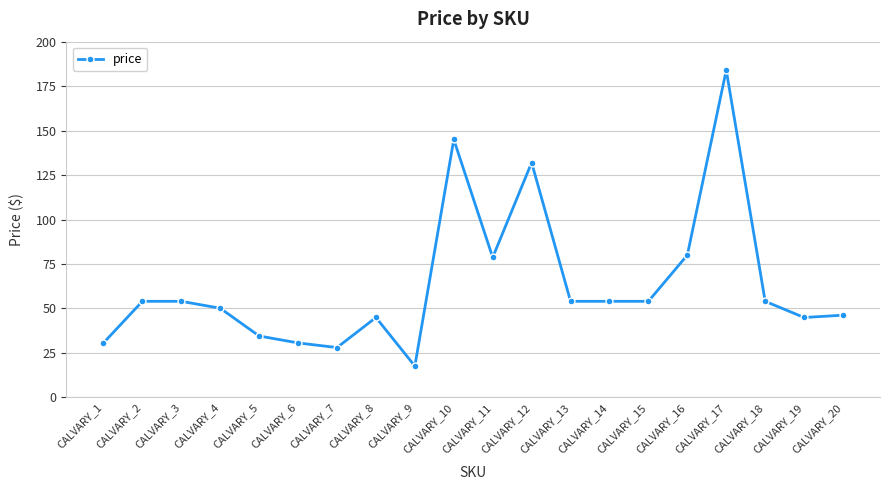

True or false: the data has more than 1 interior local peaks.

True